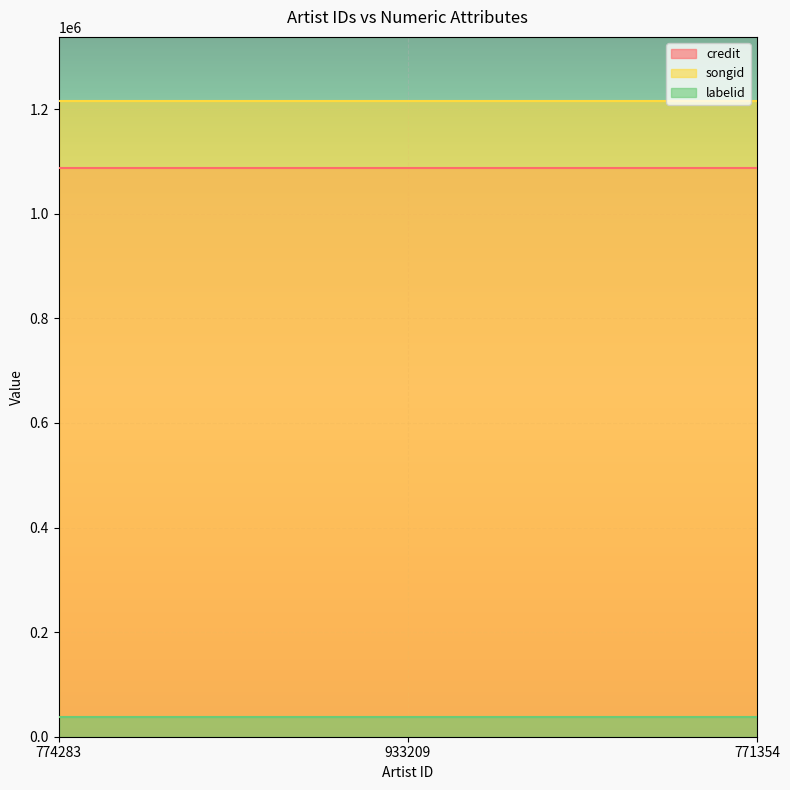

List the series in order of their peak value, lowest first.

labelid, credit, songid